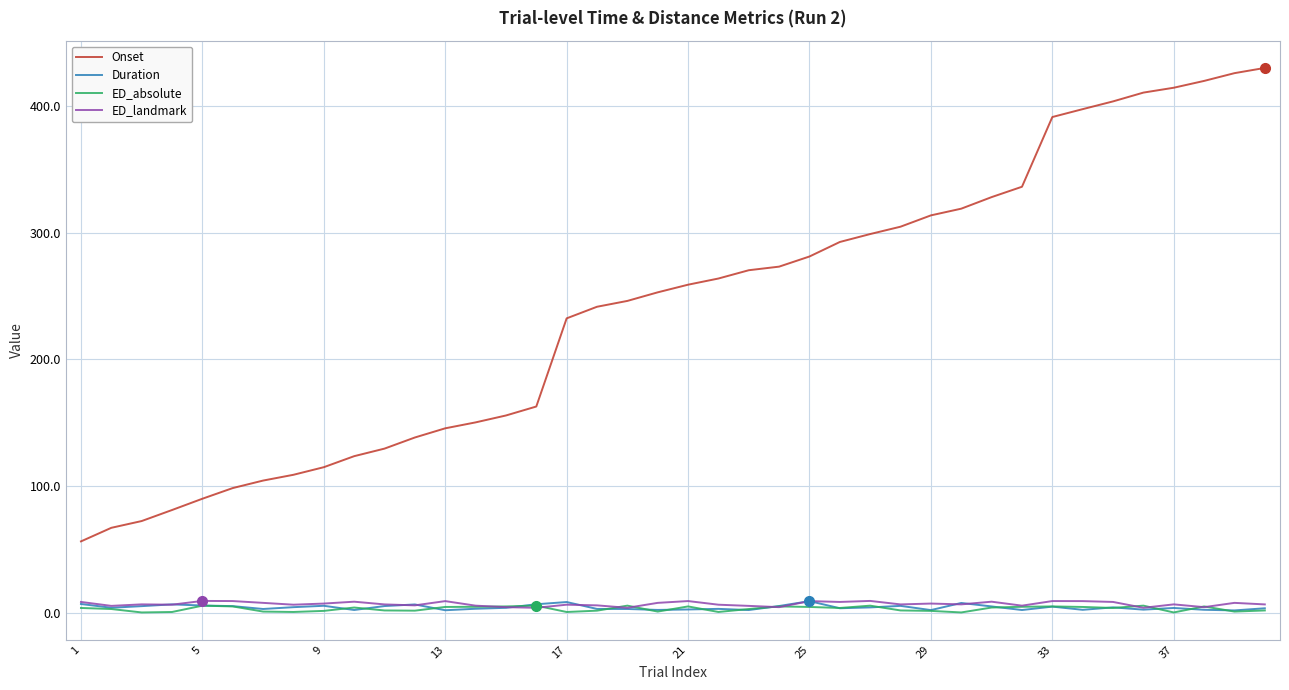

At how many categories does at least one series exceed 49?

40